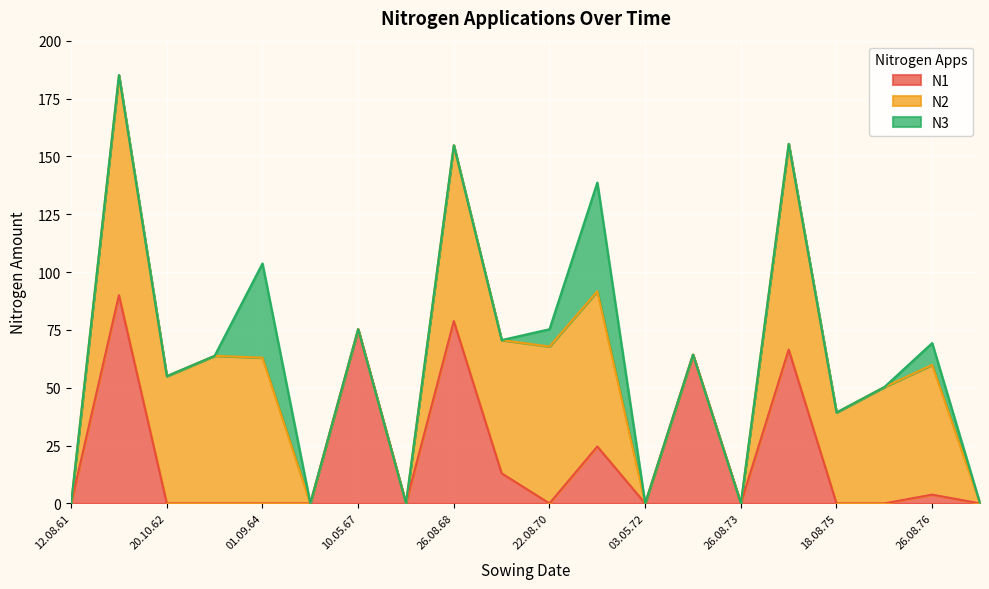

True or false: N3 and N1 cross at least once.

True